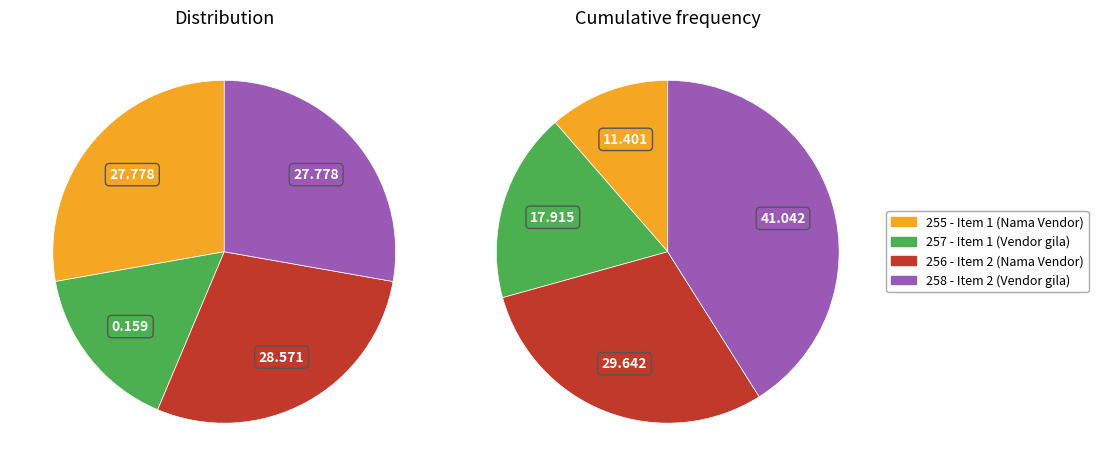

Rank the categories by value from highest to lowest.

256 - Item 2 (Nama Vendor), 255 - Item 1 (Nama Vendor), 258 - Item 2 (Vendor gila), 257 - Item 1 (Vendor gila)